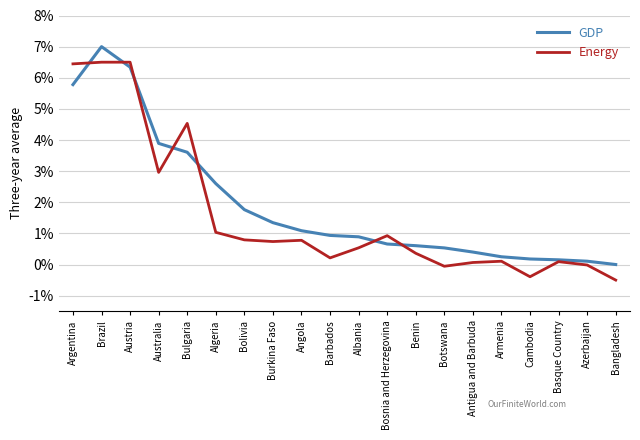

True or false: Energy has more than 1 interior local peaks.

True